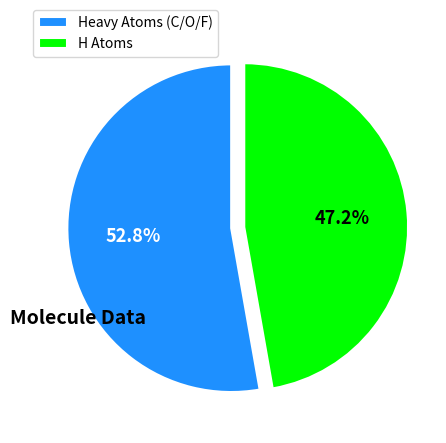

Rank the categories by value from lowest to highest.

H Atoms, Heavy Atoms (C/O/F)